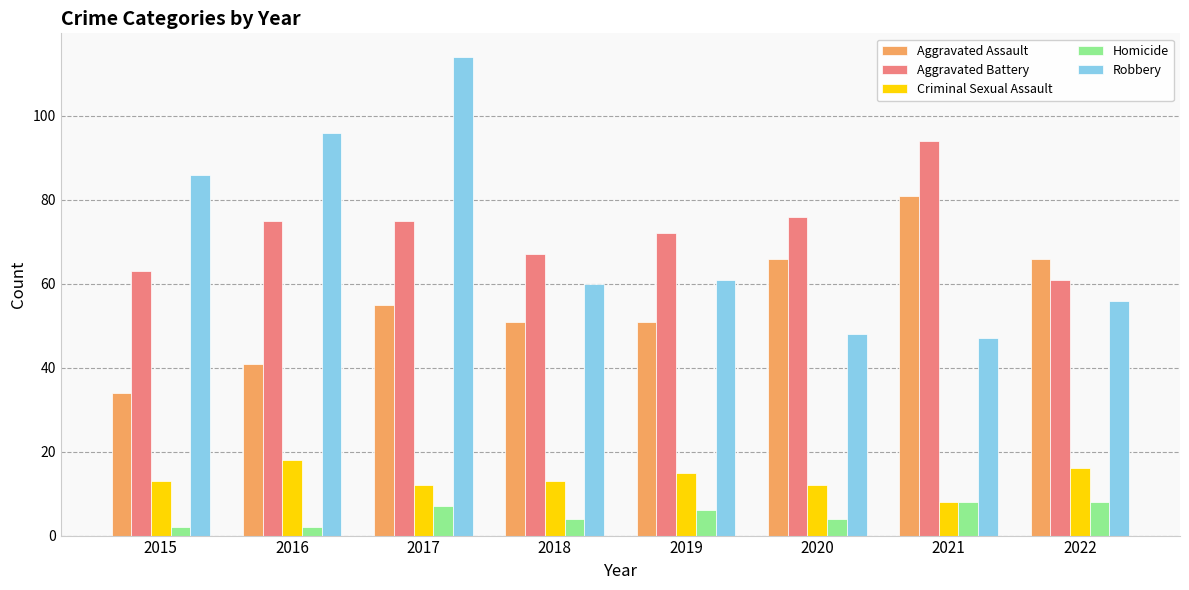

What is the value of the Aggravated Battery bar at the 7th from the left?

94